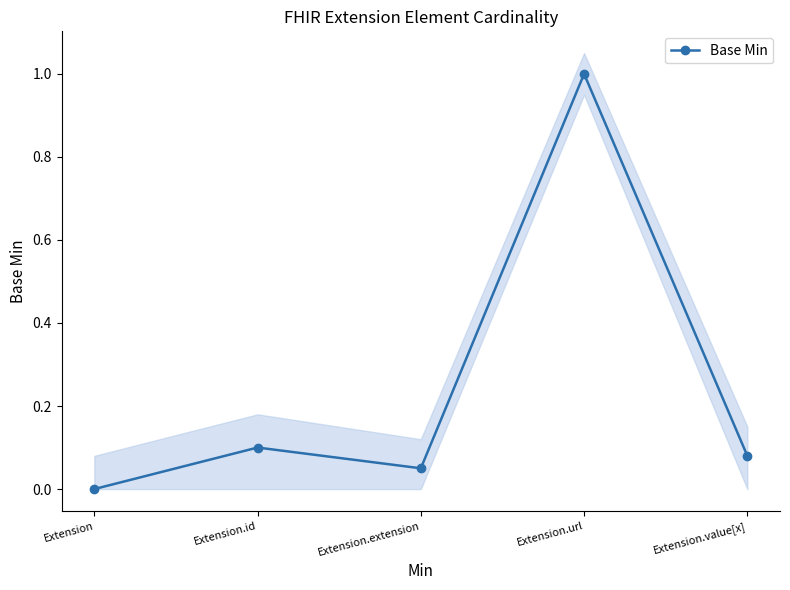

At which category does the chart reach its peak across all series?

Extension.url